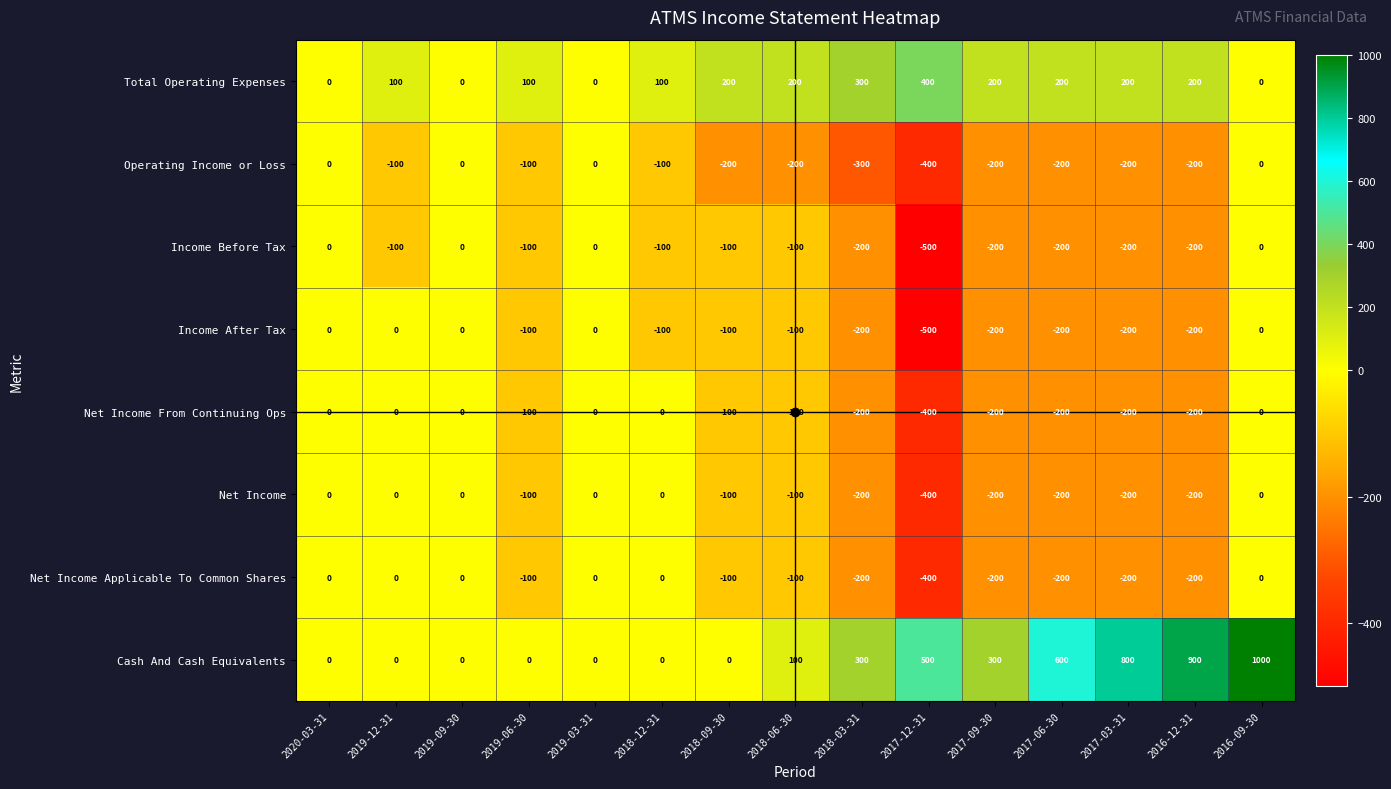

What is the difference between the maximum and minimum values in the Net Income From Continuing Ops series?

400